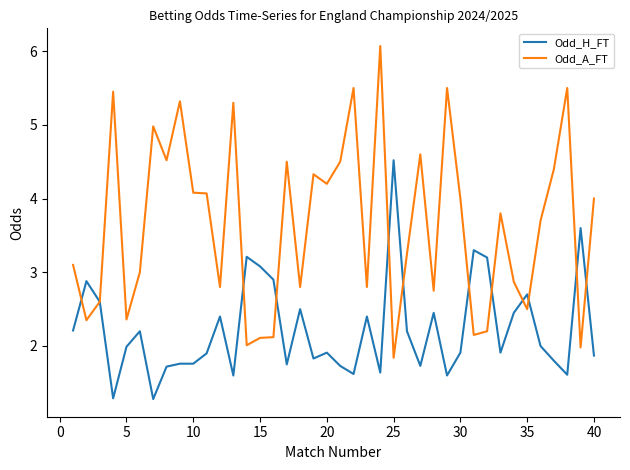

Rank the series by their maximum value, from lowest to highest.

Odd_H_FT, Odd_A_FT